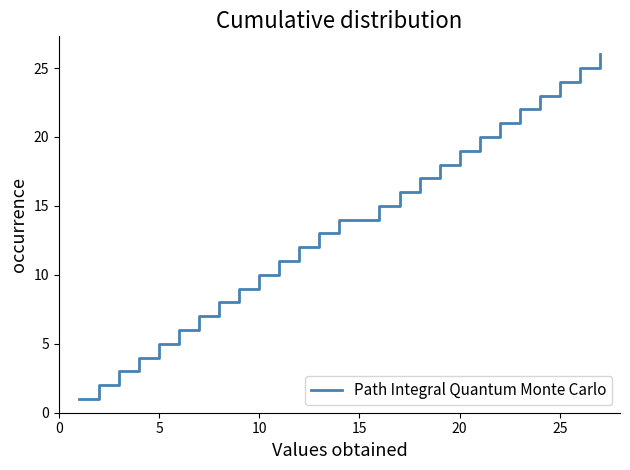

What is the maximum value shown in the chart?

26